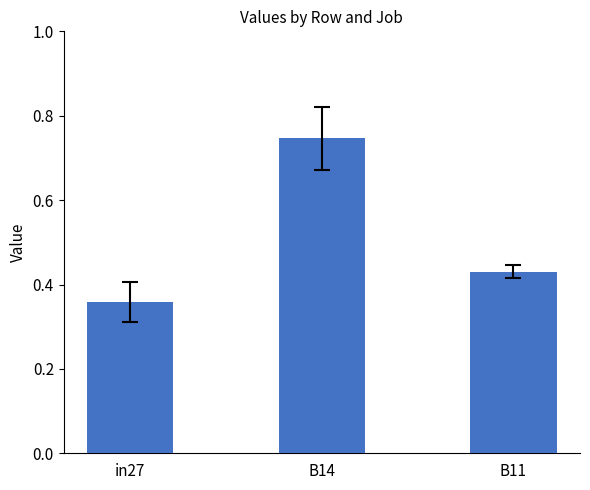

Which label corresponds to the smallest value in the chart?

in27